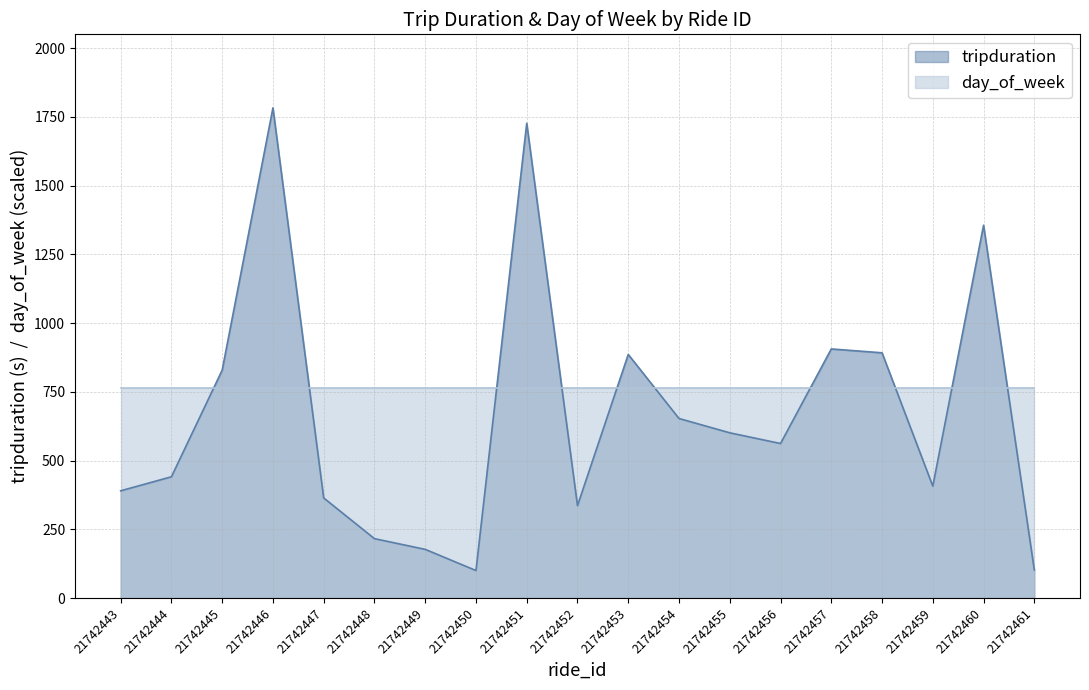

Reading left to right, transcribe all the data shown in this chart.

390	441	829	1783	364	216	177	100	1727	336	886	653	601	562	906	892	407	1356	102